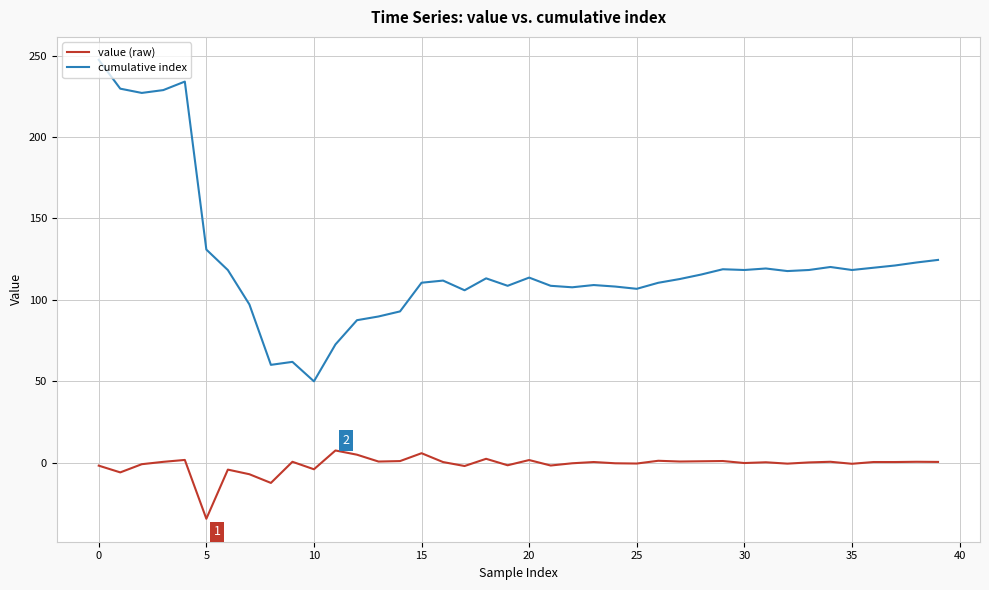

What is the greatest value displayed?

247.4